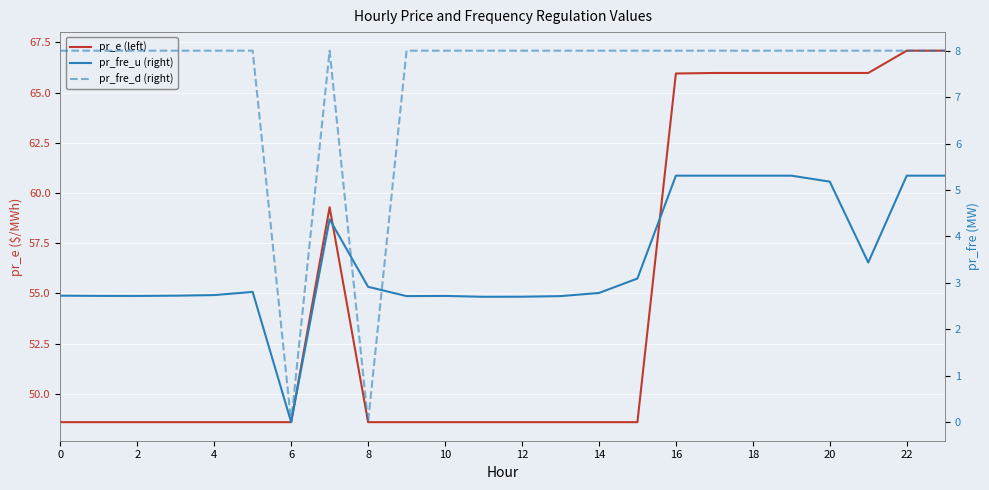

Rank the series by their maximum value, from lowest to highest.

pr_fre_u (right), pr_fre_d (right), pr_e (left)